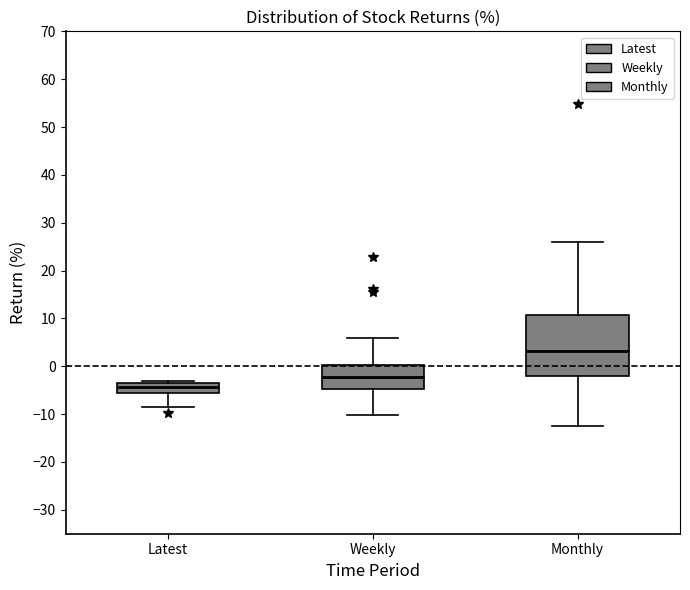

Reading left to right, transcribe this box plot: for each box, give where its median line is, the range the box spans, and where its two whiskers end, as read against the y-axis. The values are not printed on the chart, so give them approximately, as read against the axis.

Latest: median -4, box -5 to -3, whiskers -9 to -3 (just above the box's upper edge)
Weekly: median -2, box -5 to 0, whiskers -10 to 6
Monthly: median 3, box -2 to 11, whiskers -12 to 26